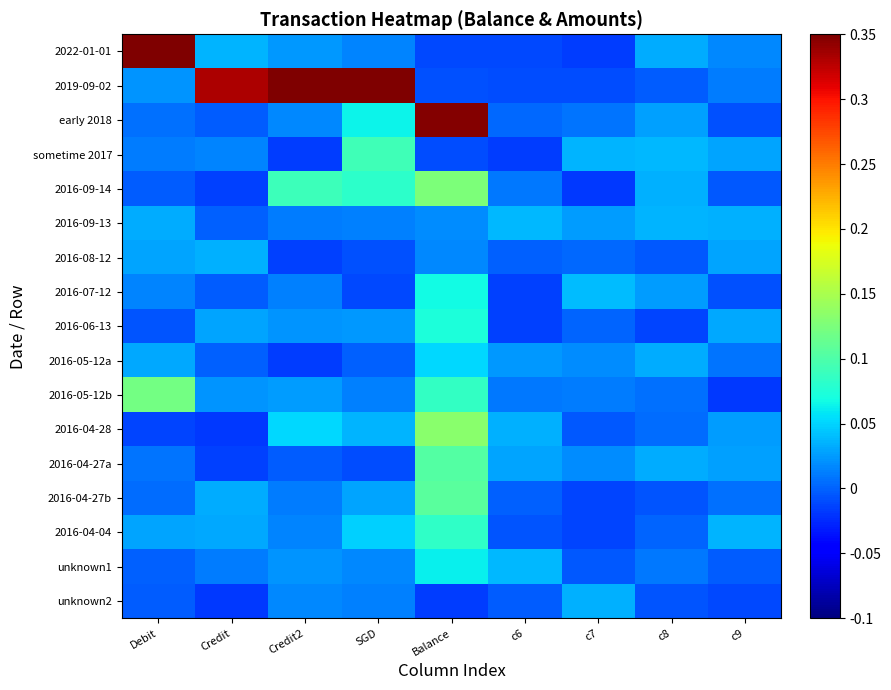

What is the difference between the highest and lowest values at c8?

0.1